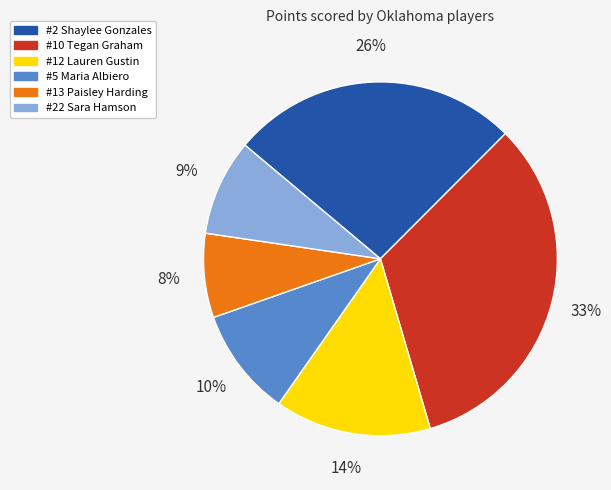

Is there any slice that represents more than half of the pie?

No